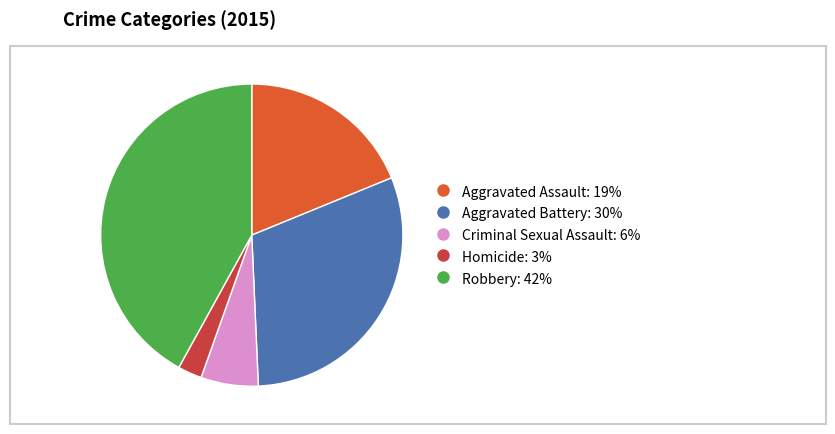

Is it true that Robbery is 42% of the pie?

True